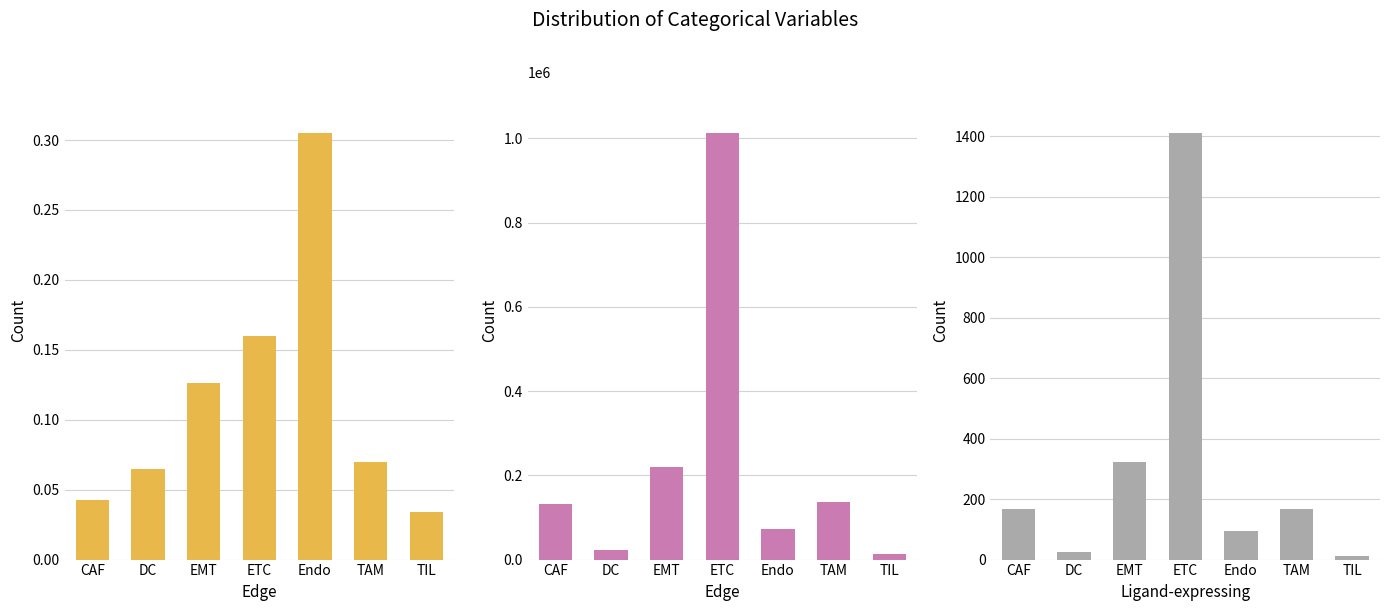

What is the maximum value shown in the chart?

1011995.1